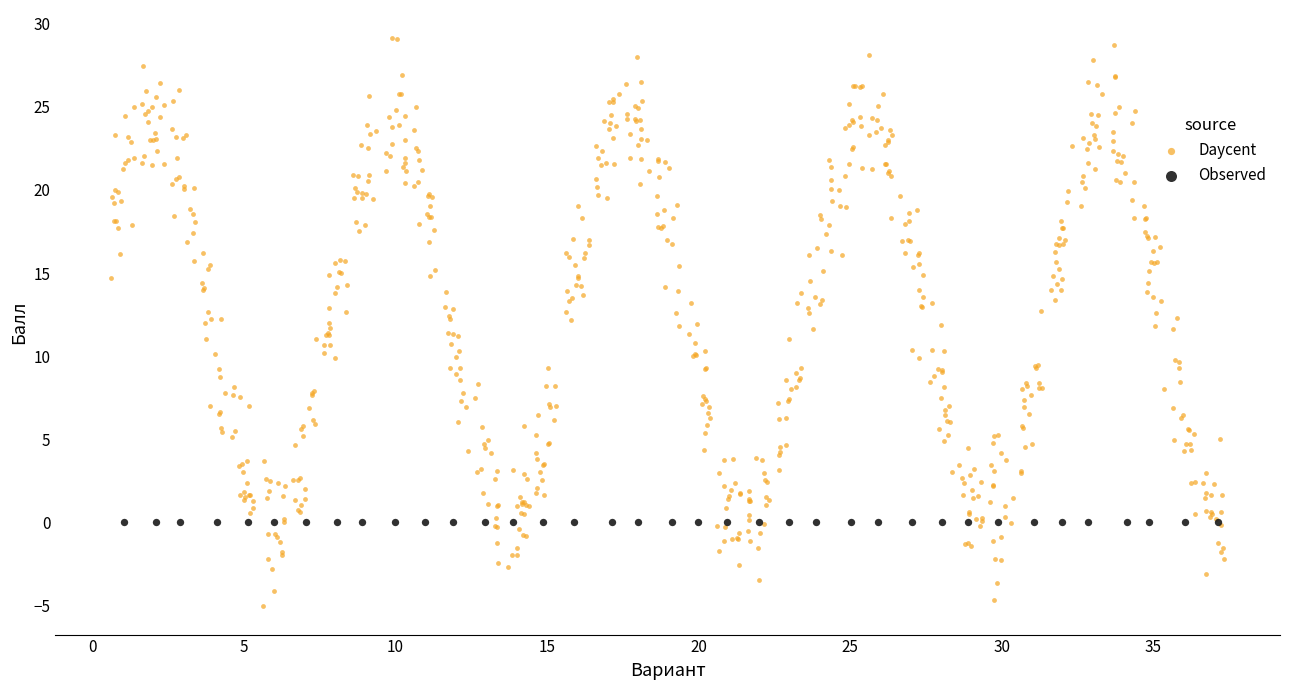

Which series reaches the minimum Y coordinate?

Daycent